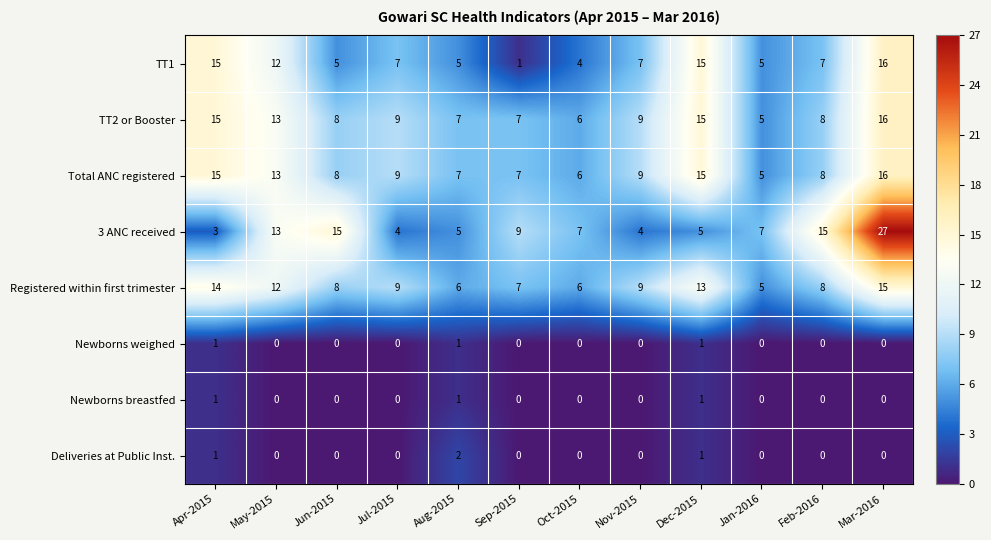

The value of Registered within first trimester at Feb-2016 is 2. True or false?

False